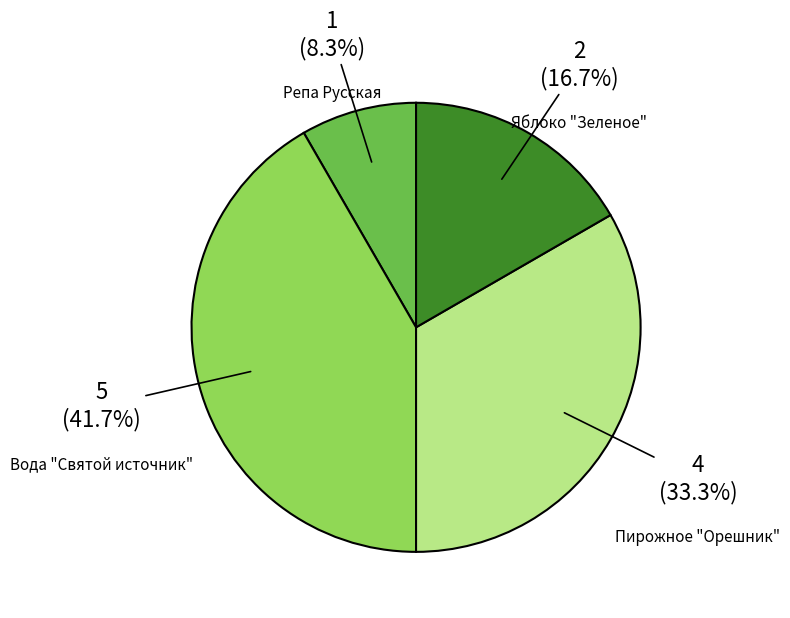

Count the number of slices in the pie.

4